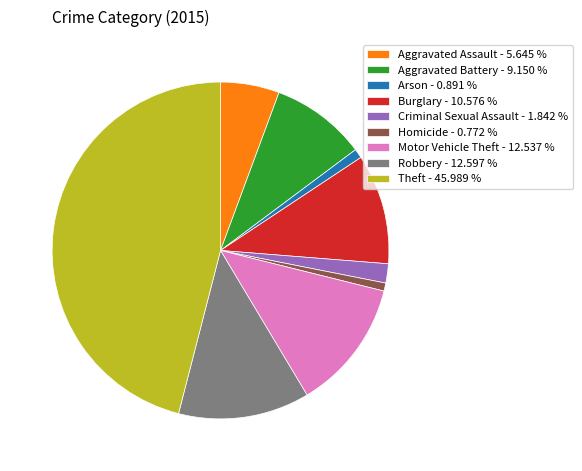

Which category has the biggest portion of the pie?

Theft